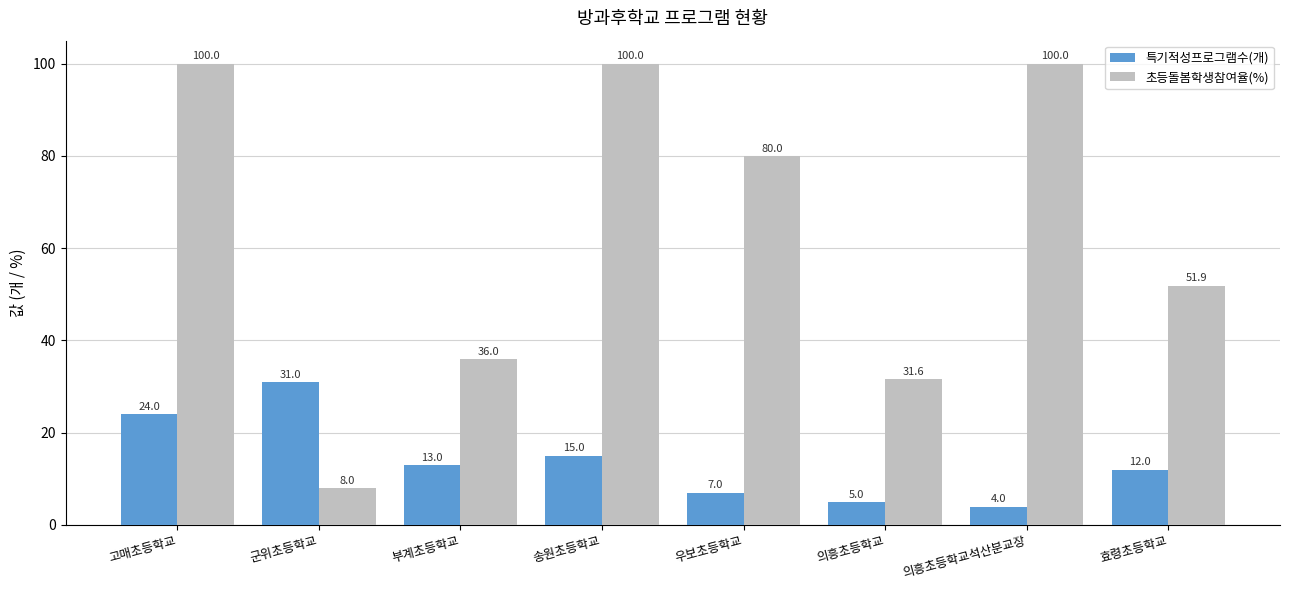

True or false: 특기적성프로그램수(개) has a value of 7.0 at 우보초등학교.

True